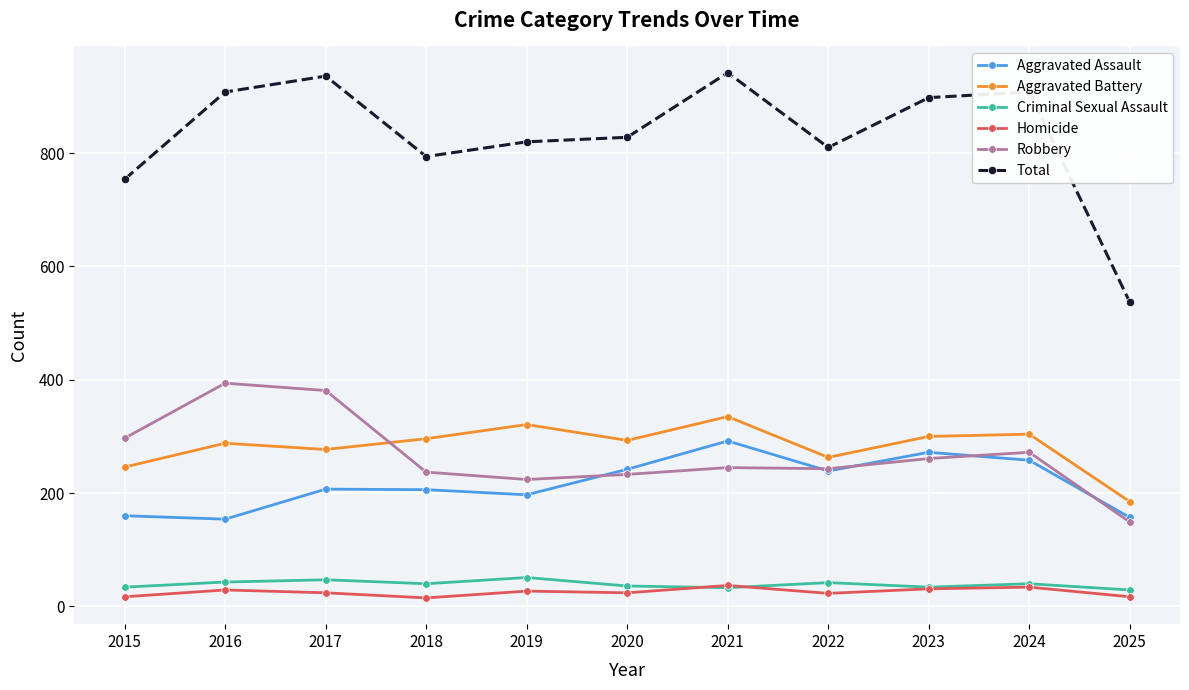

True or false: Homicide has more than 0 points higher than both neighbors.

True